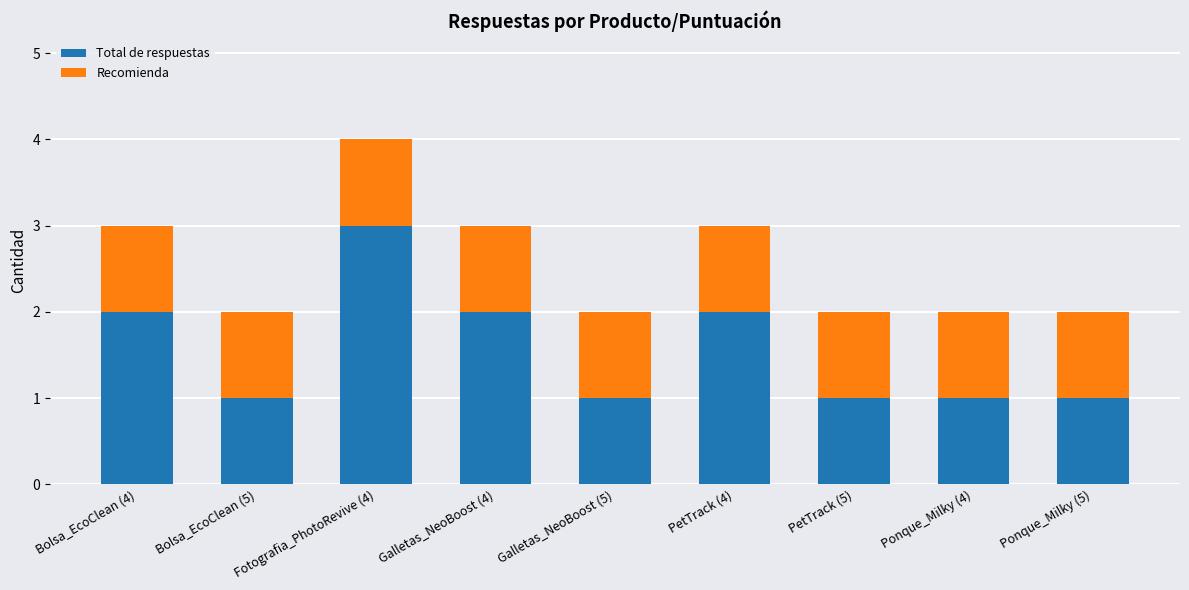

At which category is the sum across all series the highest?

Fotografia_PhotoRevive (4)